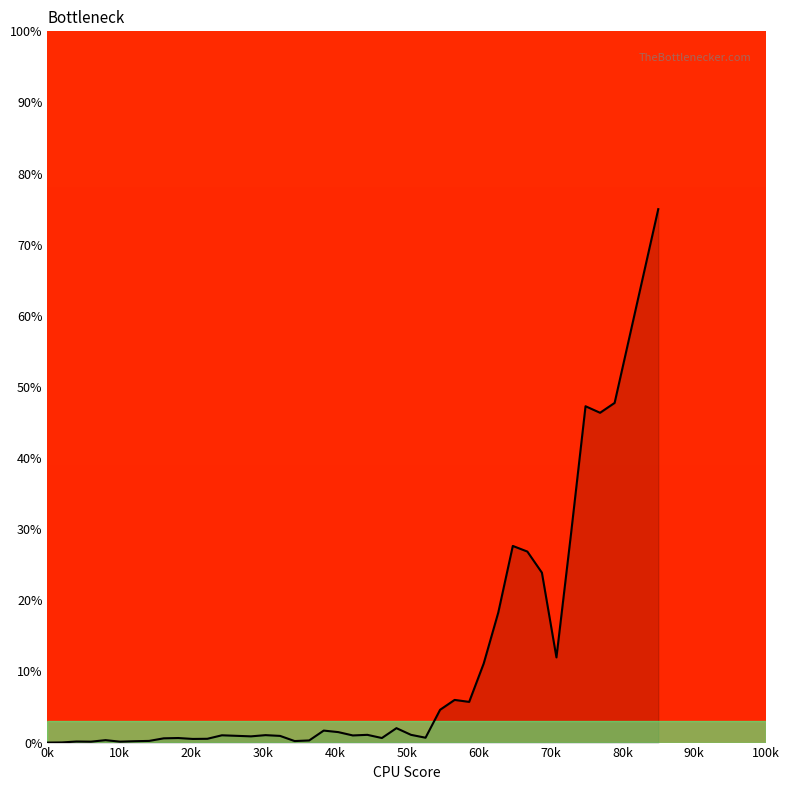

What is the difference between the maximum and minimum values?

75.0